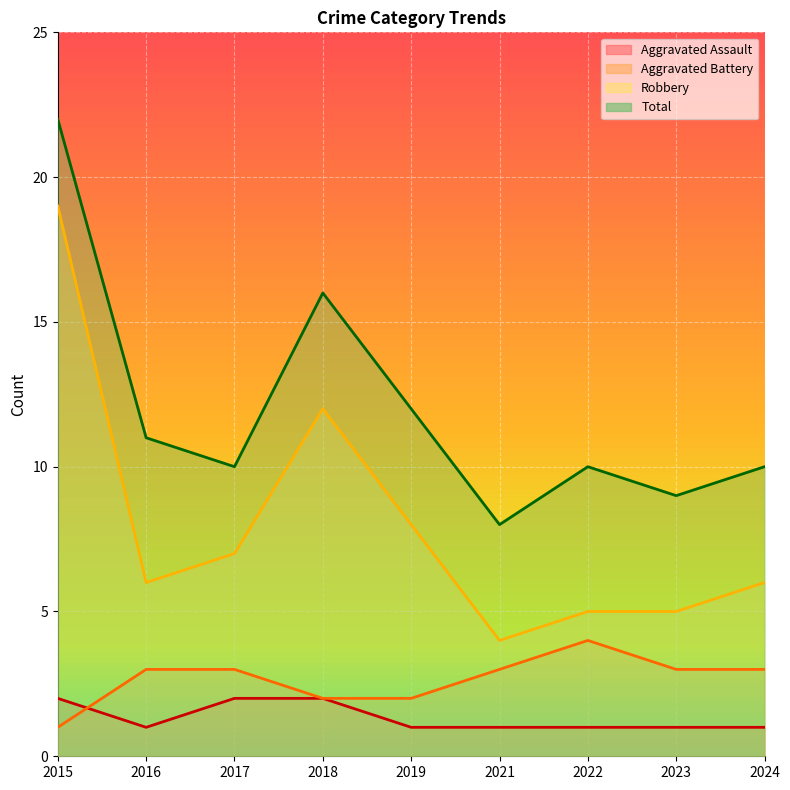

How many times do Aggravated Battery and Aggravated Assault cross each other?

1